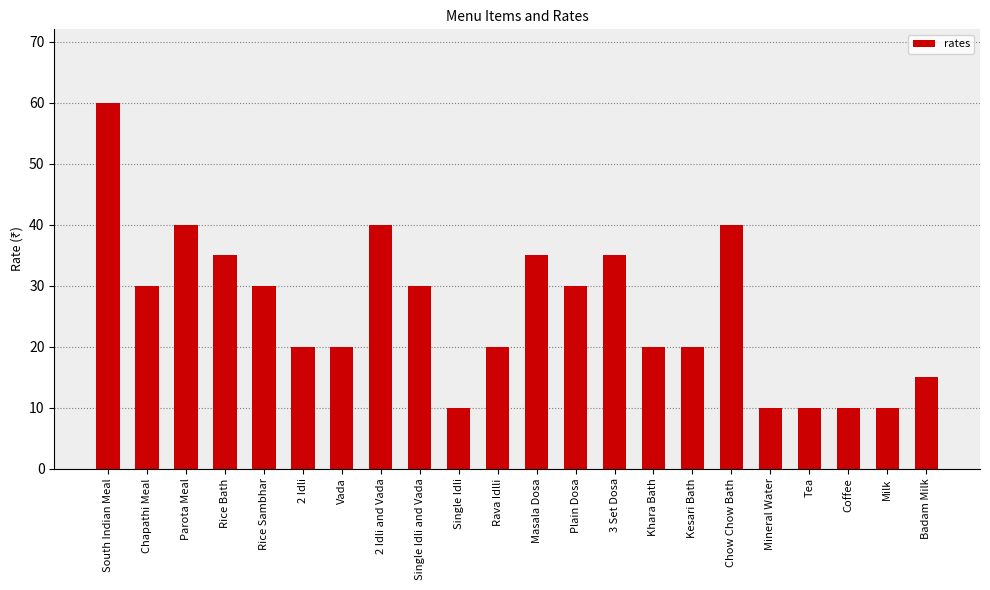

What is the difference between the second highest and second lowest values?

30